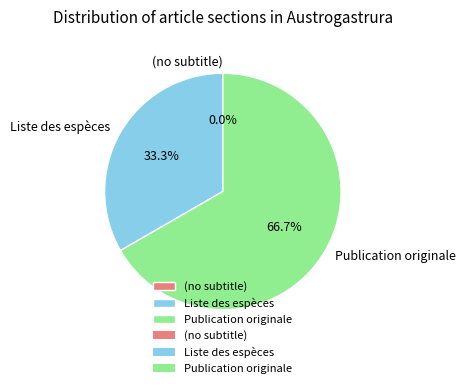

Which slice represents more than half of the pie?

Publication originale